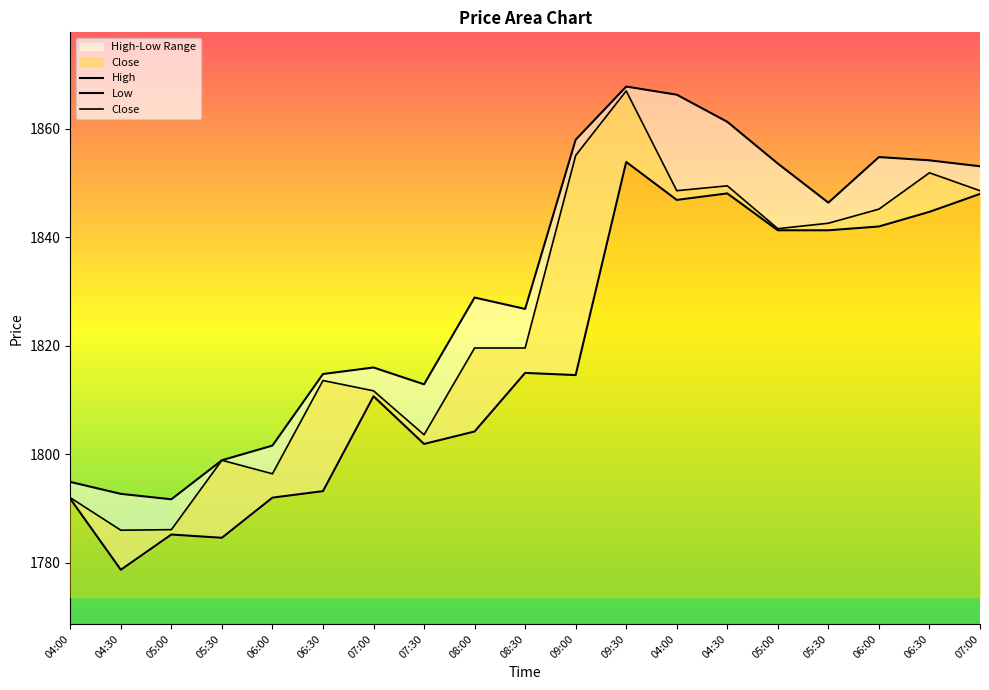

List the labels in order of Close value, smallest first.

04:30, 05:00, 04:00, 06:00, 05:30, 07:30, 07:00, 06:30, 08:00, 08:30, 05:00, 05:30, 06:00, 04:00, 07:00, 04:30, 06:30, 09:00, 09:30